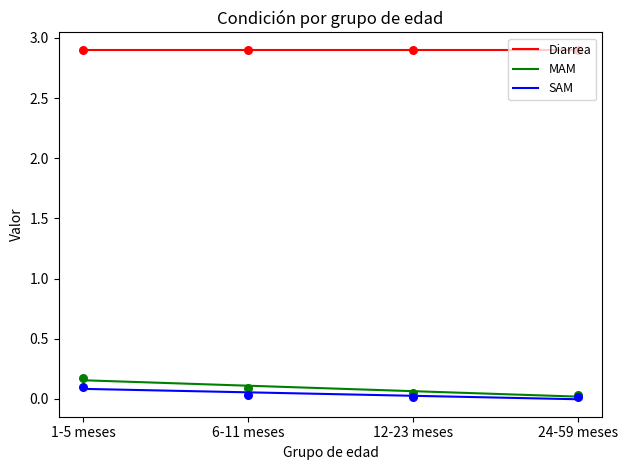

True or false: SAM and Diarrea intersect in this chart.

False